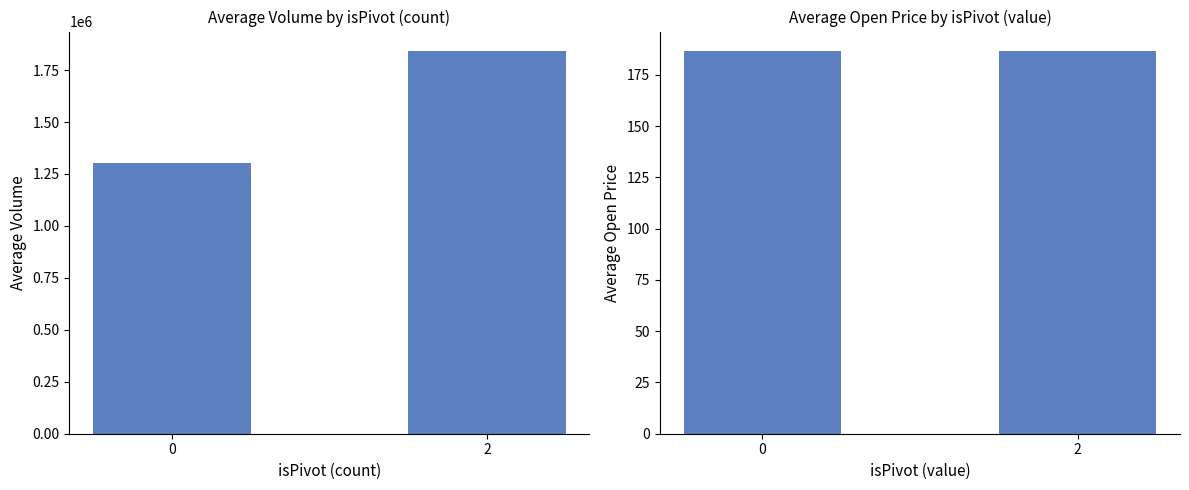

How many data points does each series have?

2